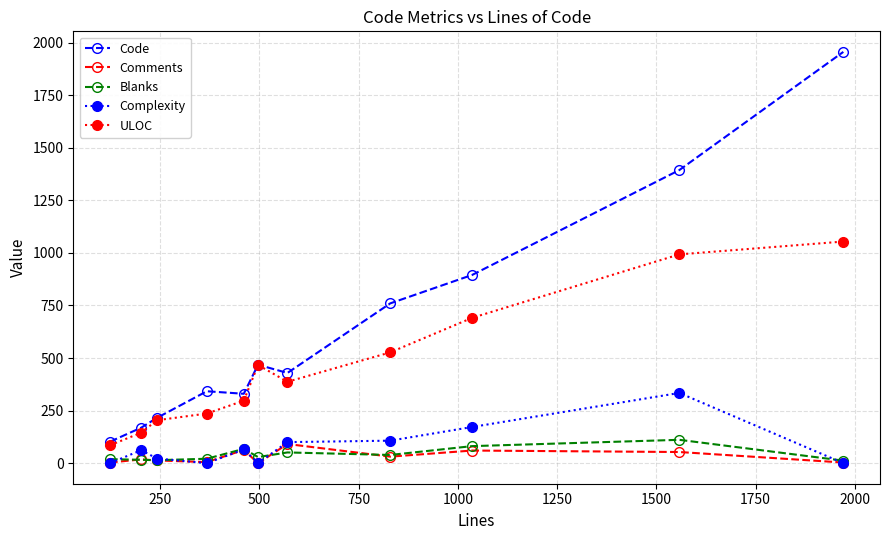

What is the sum of all ULOC values?

5086